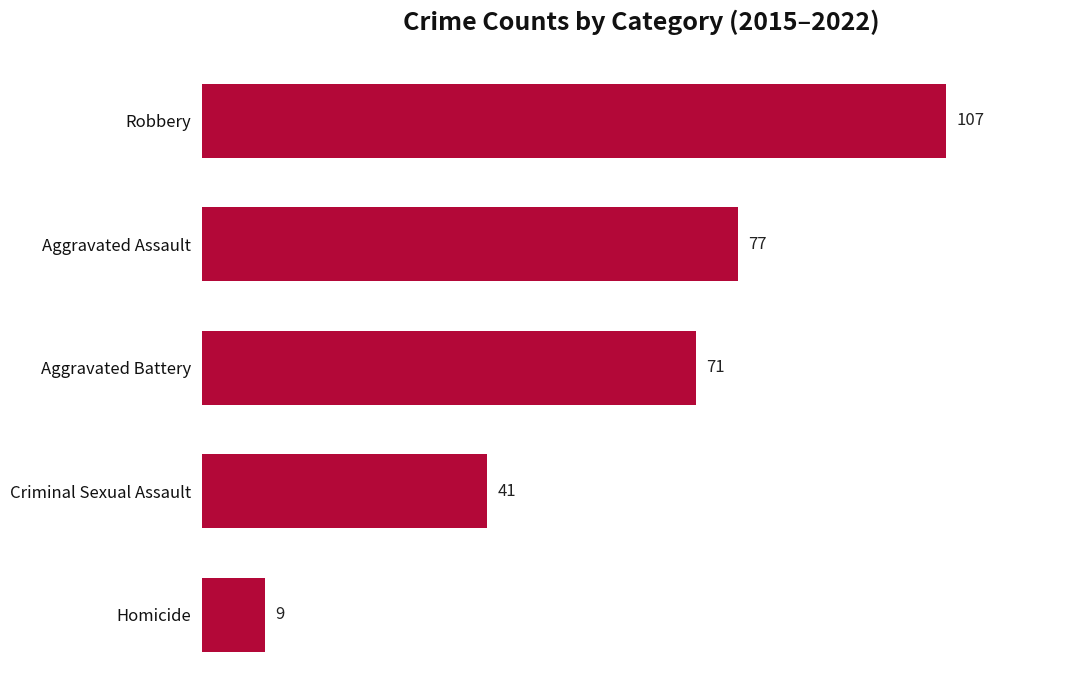

What is the ratio of the value at Aggravated Assault to the value at Robbery?

0.7